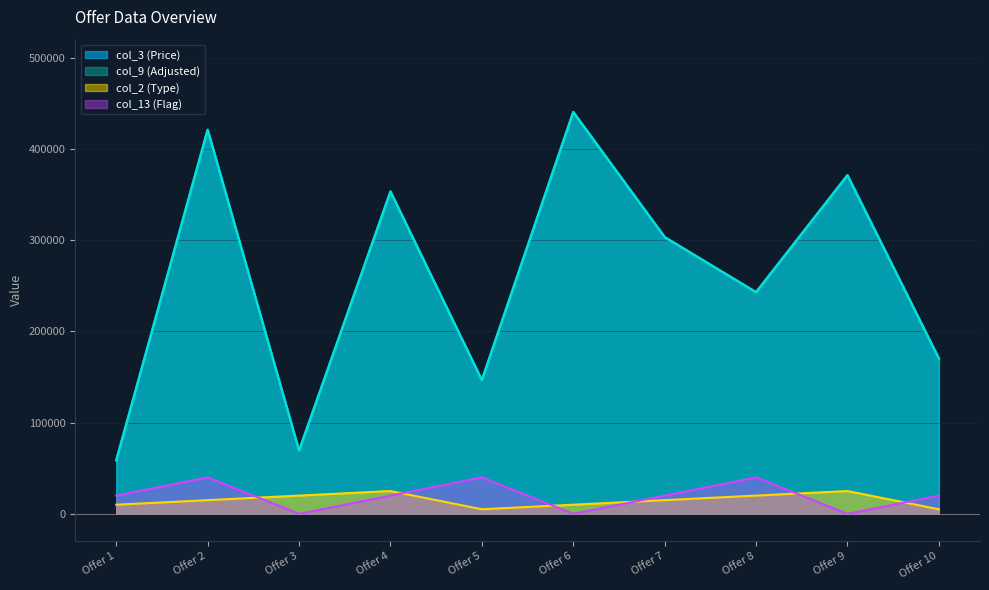

True or false: col_13 (Flag) and col_3 (Price) cross at least once.

False